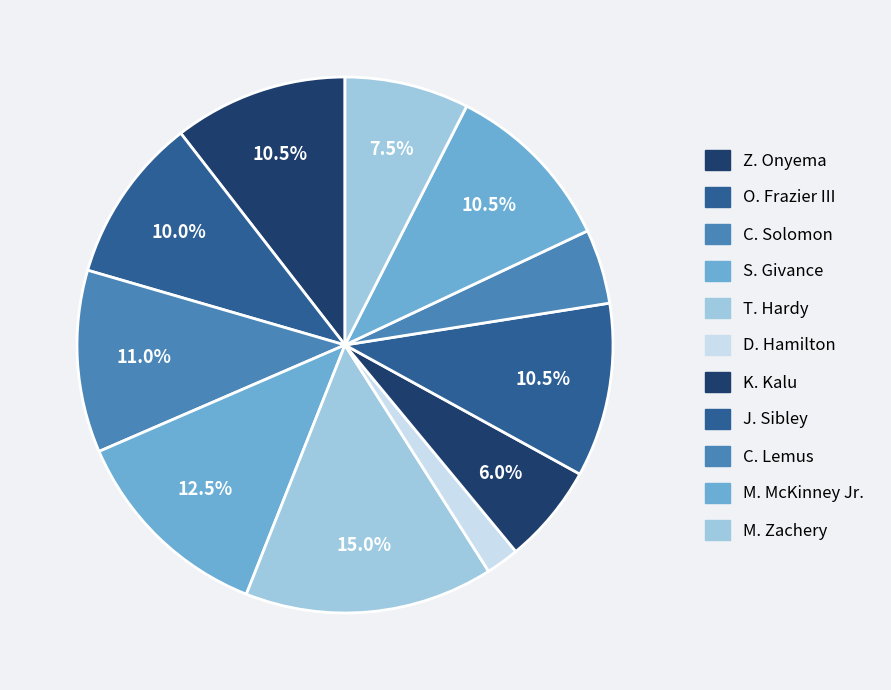

Is it true that O. Frazier III is 22% of the pie?

False